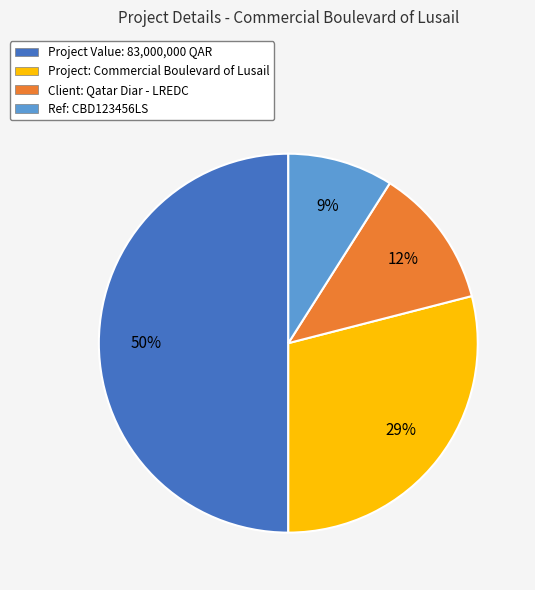

Rank the categories by value from lowest to highest.

Ref: CBD123456LS, Client: Qatar Diar - LREDC, Project: Commercial Boulevard of Lusail, Project Value: 83,000,000 QAR